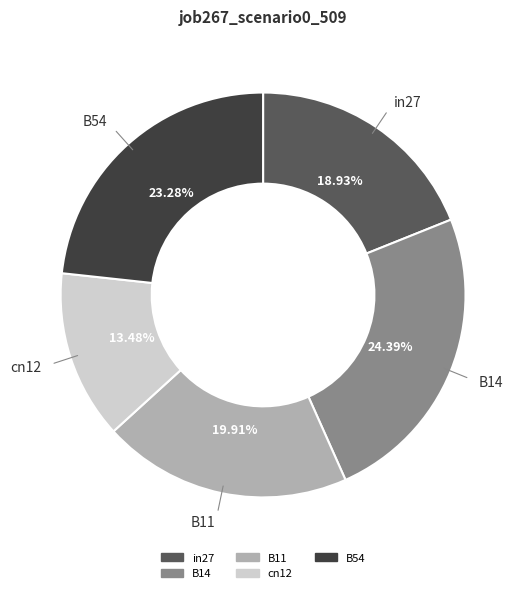

Is it true that B54 is 13% of the pie?

False